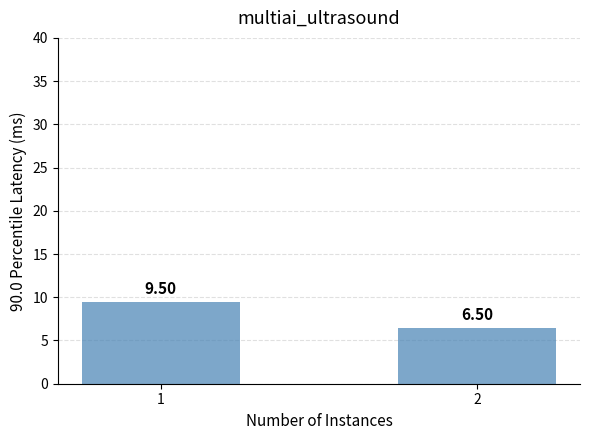

Approximately how many times larger is the value at 1 compared to 2?

1.5